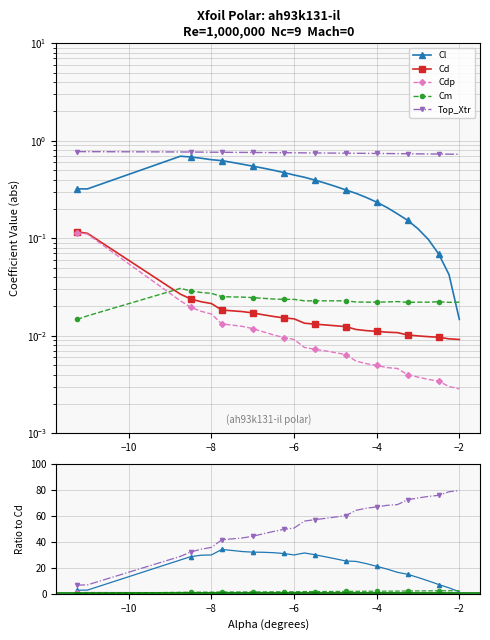

How many lines are shown in the chart?

5